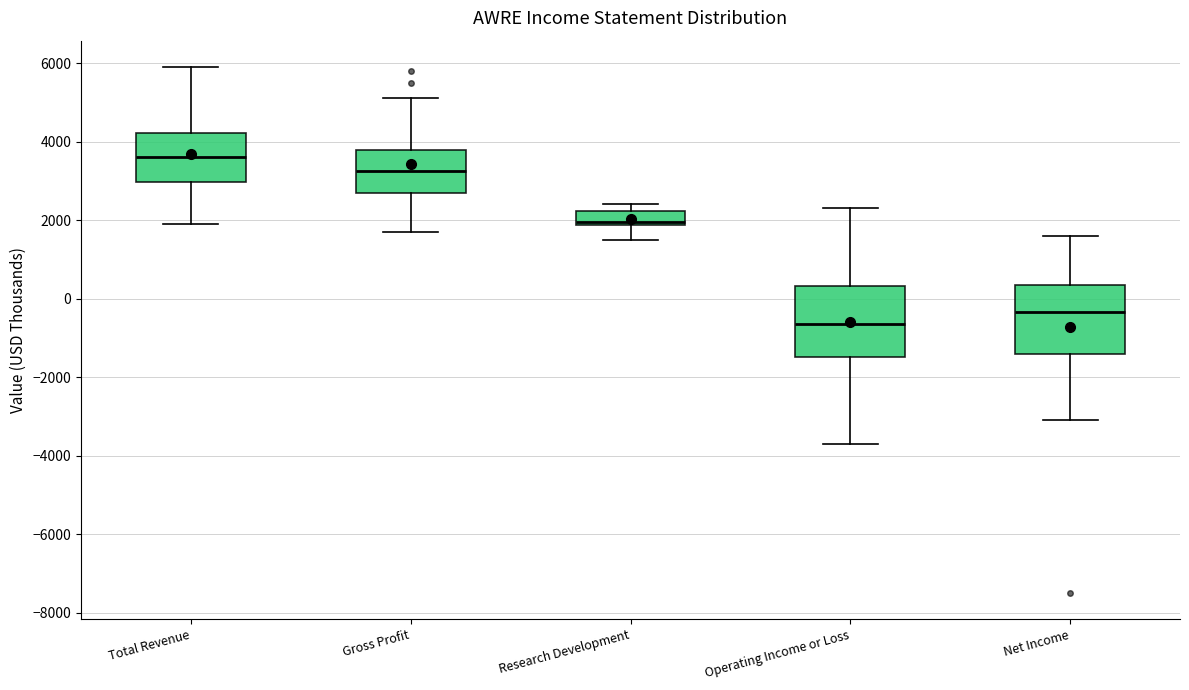

Which box has the highest median line?

Total Revenue